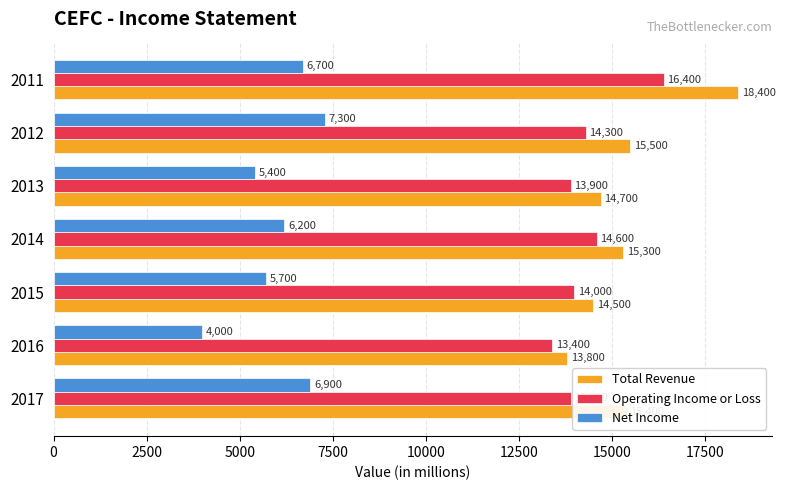

The value of Operating Income or Loss at 2014 is 14600. True or false?

True